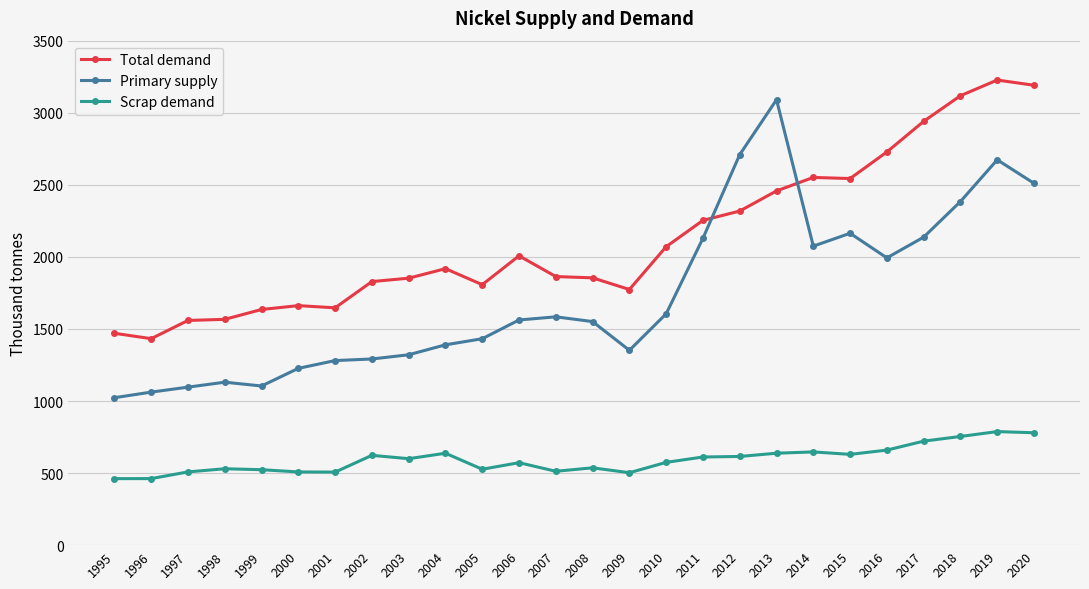

How many lines are shown in the chart?

3